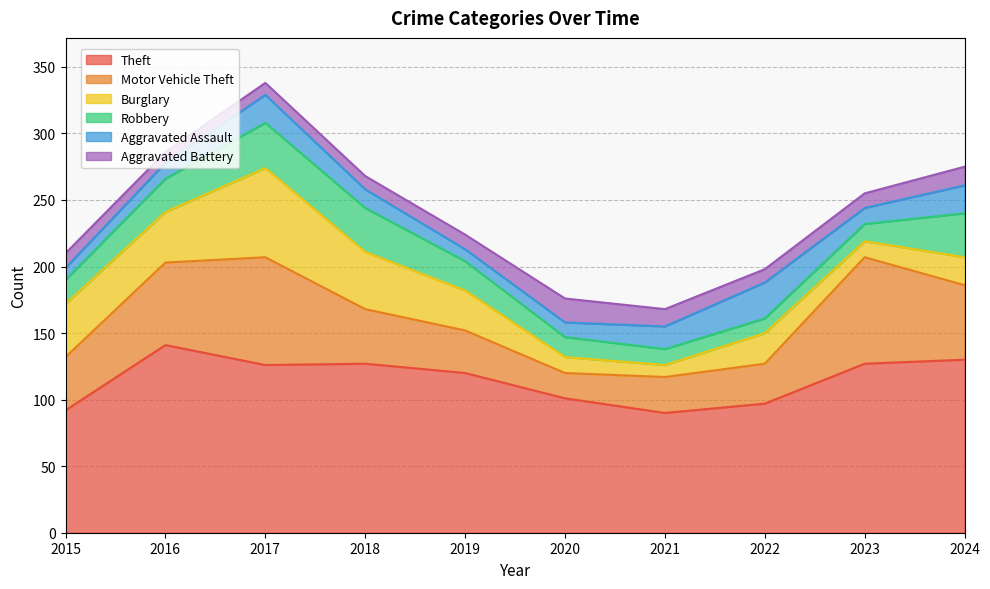

The value of Theft at 2022 is 97. True or false?

True